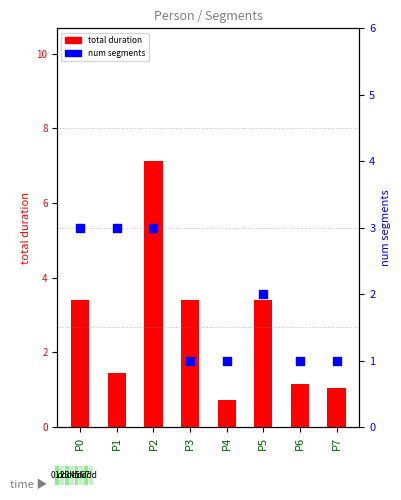

What are all the series names shown in the legend?

total duration, num segments